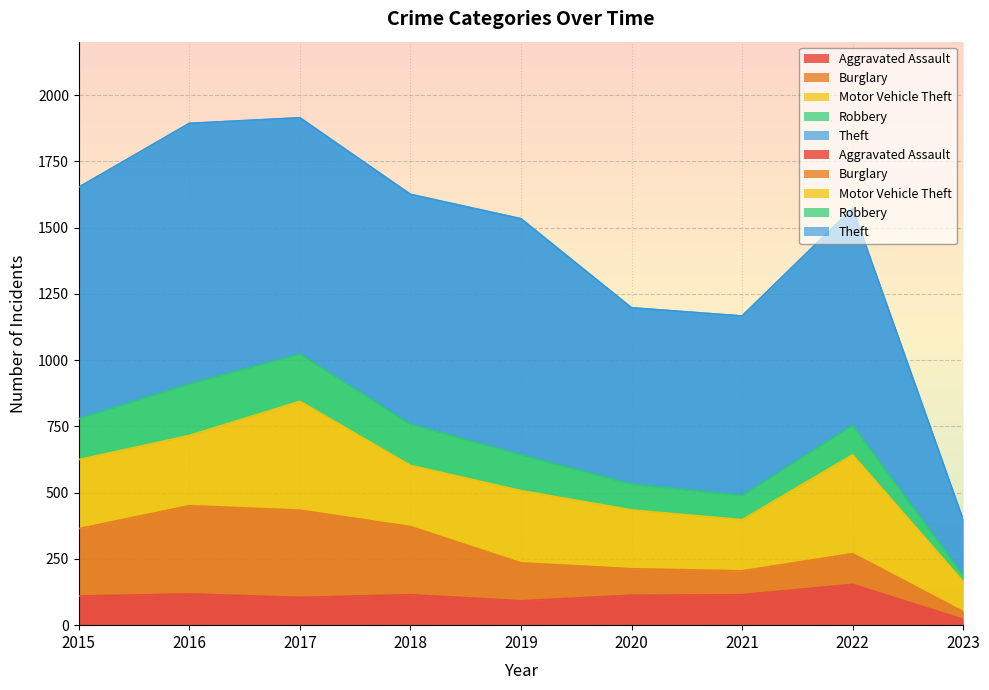

Reading left to right, what are all the values shown in this chart?

Aggravated Assault: 110	118	105	115	92	113	115	154	22
Burglary: 254	333	329	257	143	100	90	116	29
Motor Vehicle Theft: 261	265	411	231	273	222	193	373	114
Robbery: 154	194	178	155	135	97	91	111	24
Theft: 874	984	892	868	891	666	678	819	209